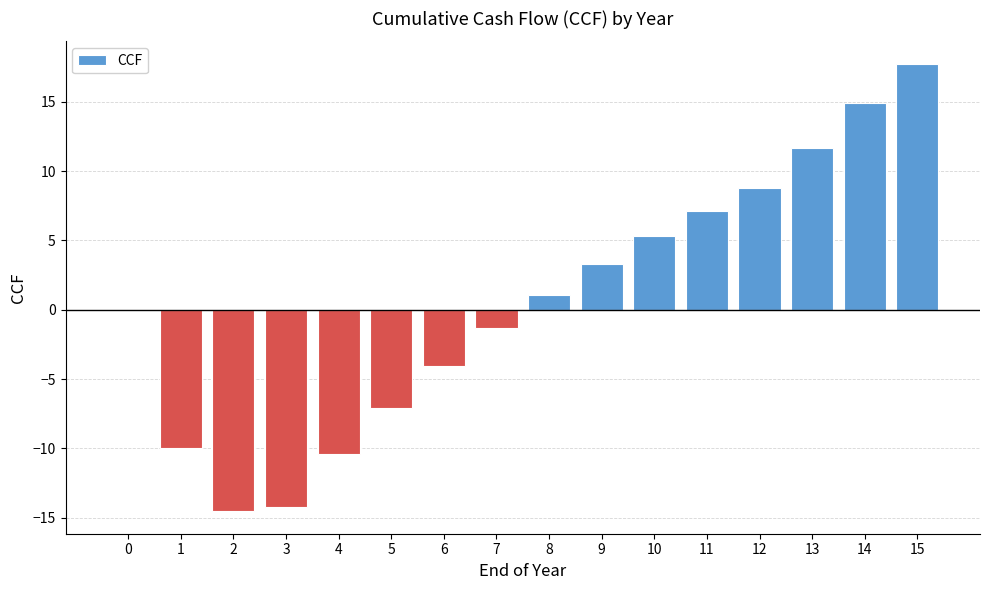

Reading left to right, extract all data points from this chart.

0.0	-10.0	-14.5	-14.2	-10.4	-7.1	-4.1	-1.4	1.1	3.3	5.3	7.1	8.8	11.6	14.9	17.7